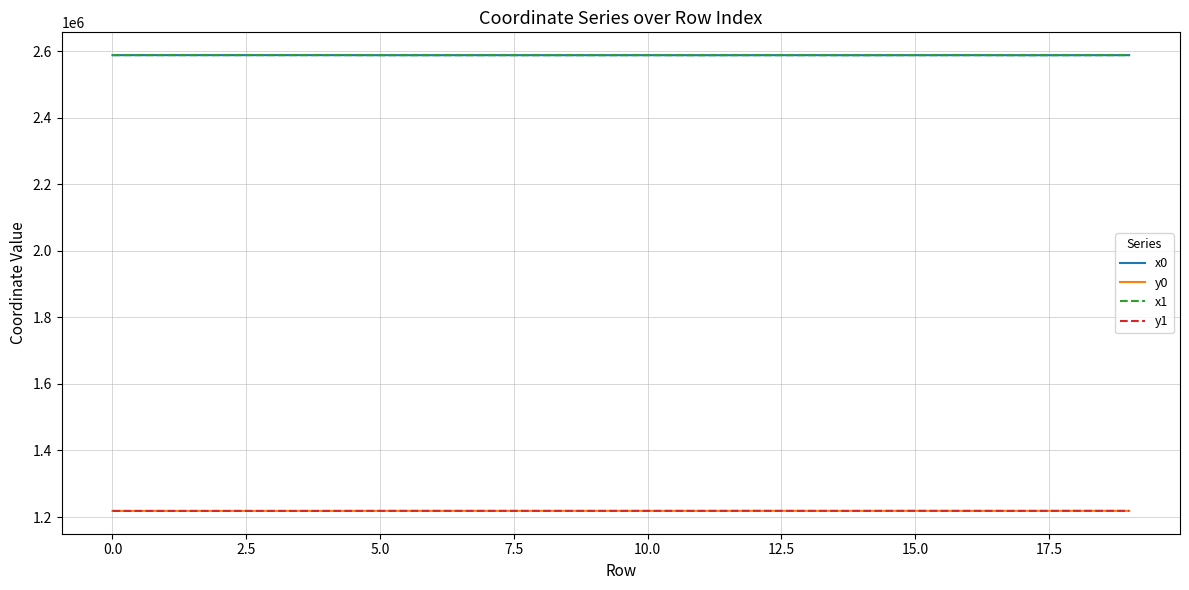

How many values in the x0 series are below 2588450?

10